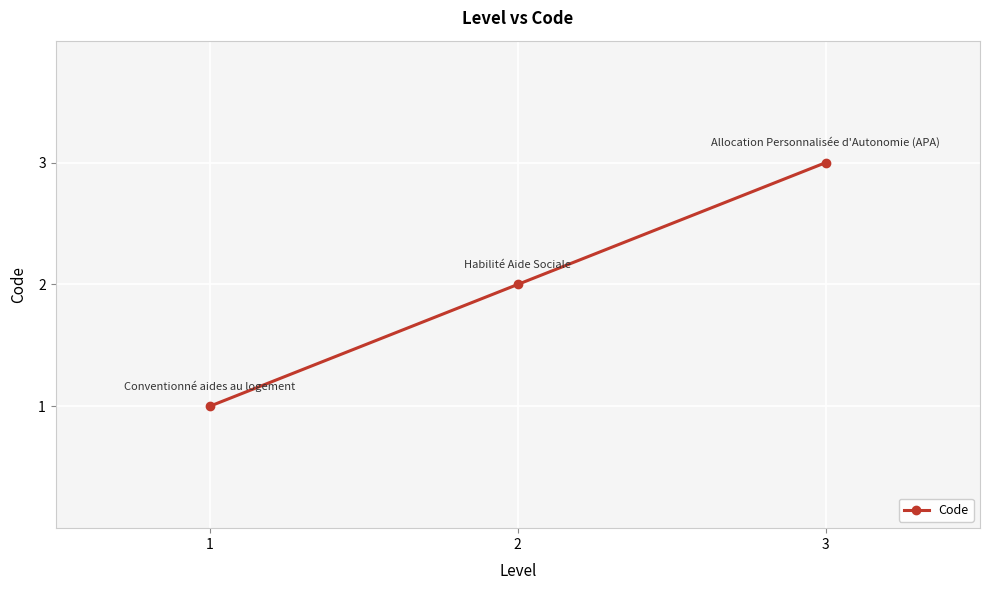

Reading left to right, transcribe all the data shown in this chart.

1=1	2=2	3=3